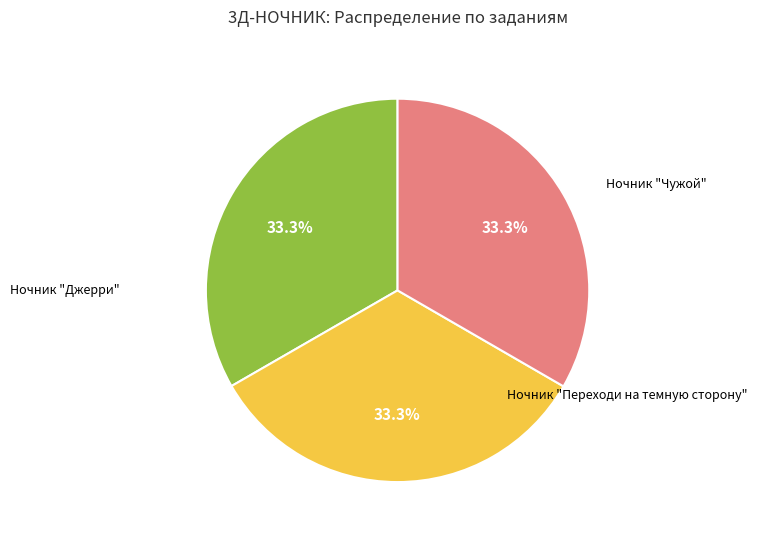

Is there any slice that represents more than half of the pie?

No